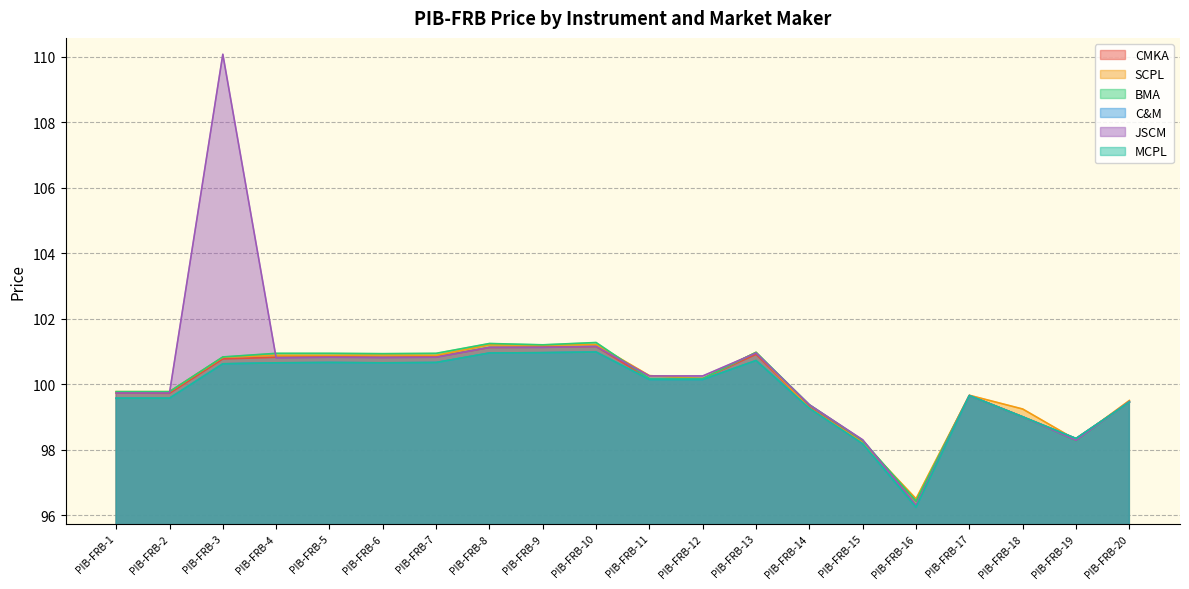

At which category does the chart reach its minimum across all series?

PIB-FRB-16